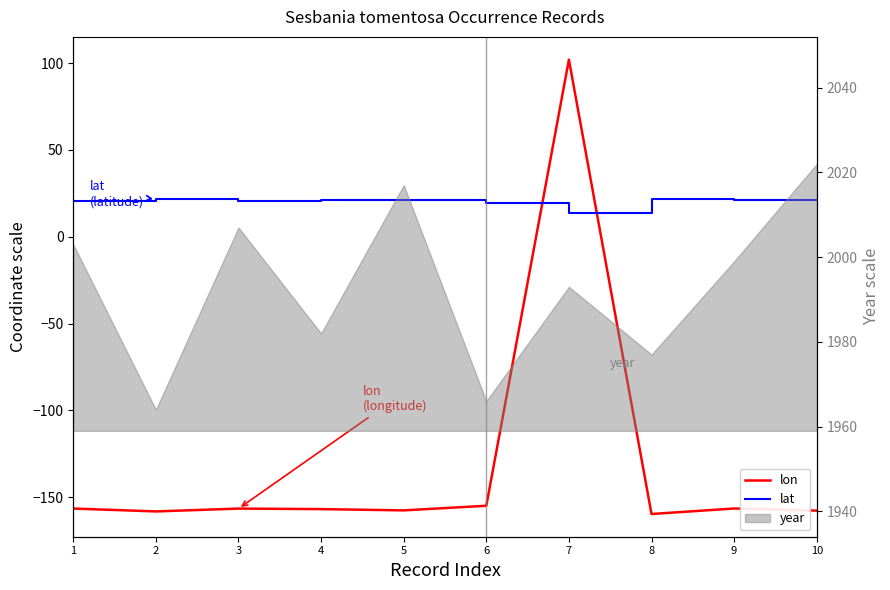

Which series ends up on top after the final intersection of lat and lon?

lat